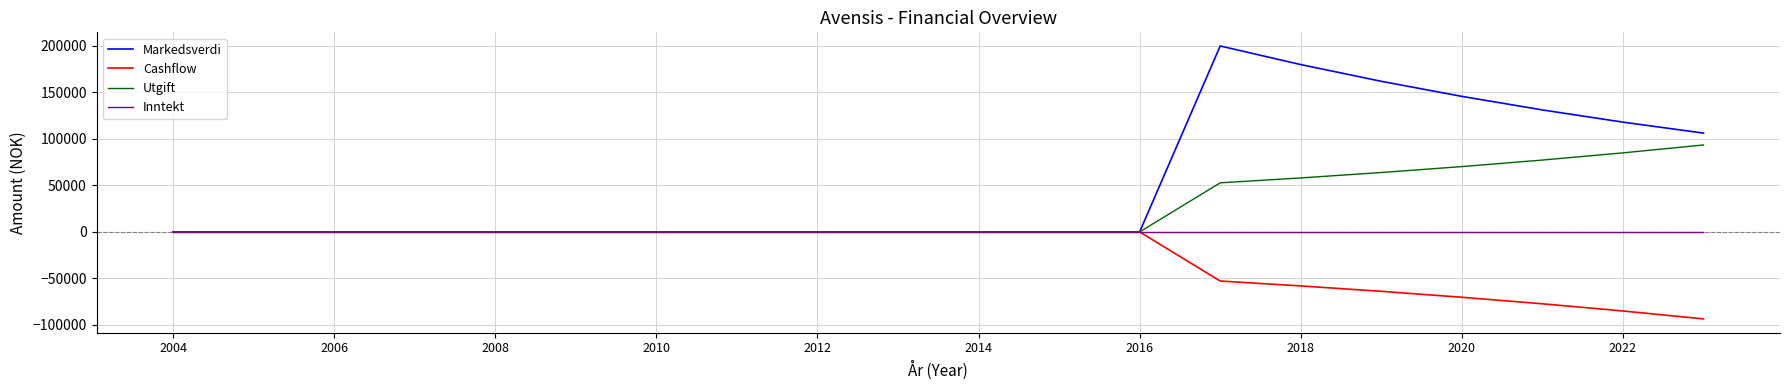

What are all the series names shown in the legend?

Markedsverdi, Cashflow, Utgift, Inntekt